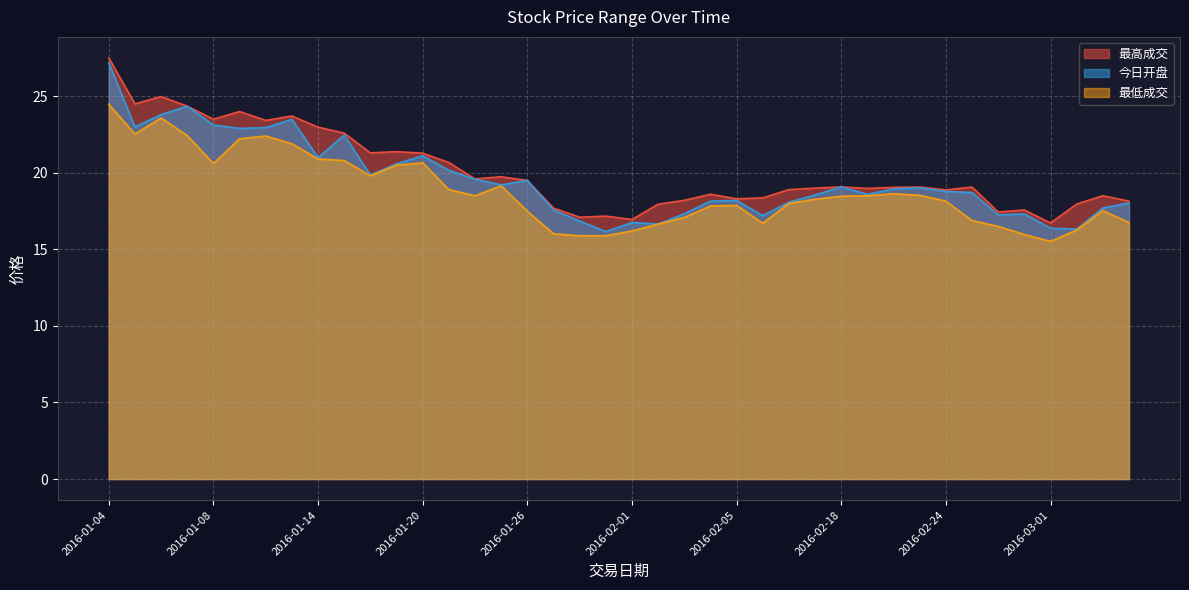

What is the lowest value of the 最低成交 series?

15.5